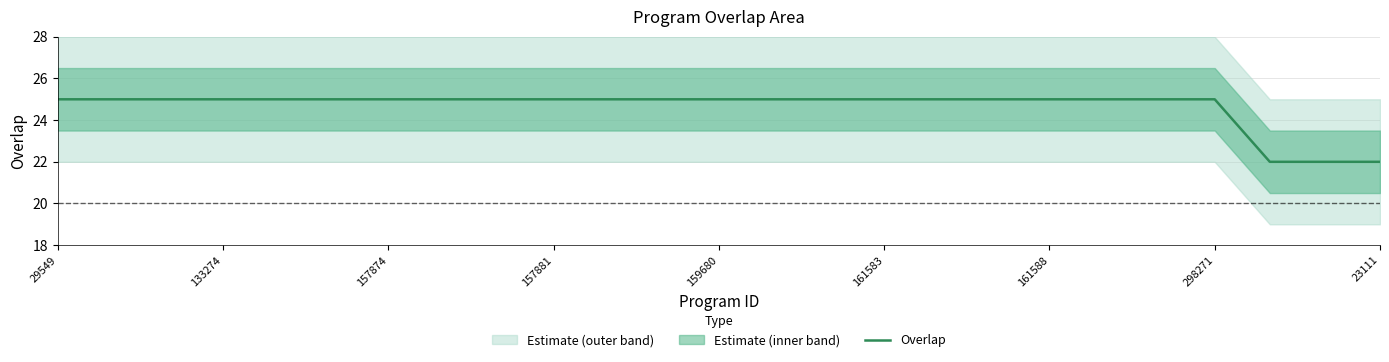

Read the value at 20.

25